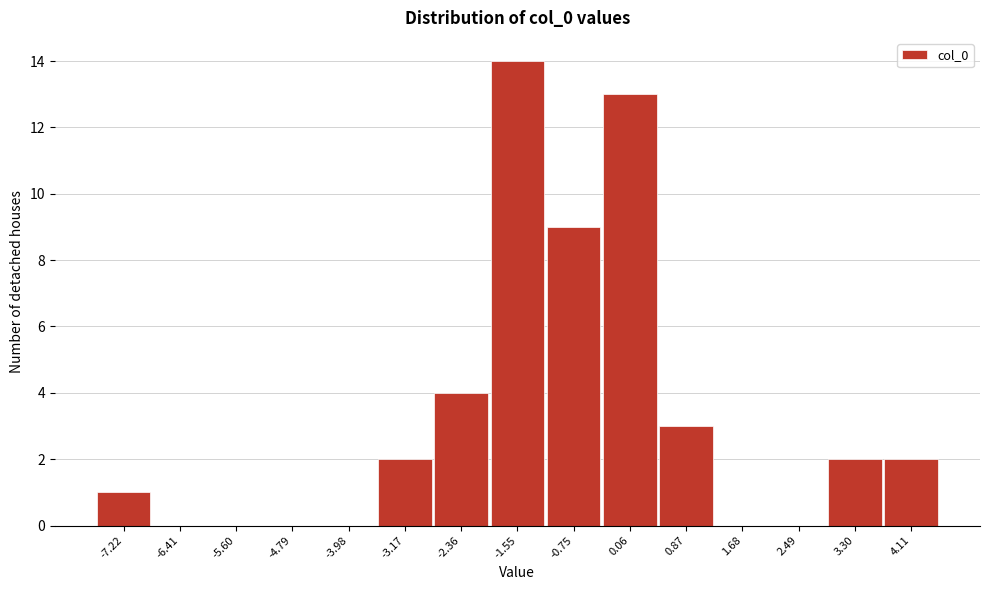

Reading left to right, extract all data points from this chart.

-7.22=1	-6.41=0	-5.60=0	-4.79=0	-3.98=0	-3.17=2	-2.36=4	-1.55=14	-0.75=9	0.06=13	0.87=3	1.68=0	2.49=0	3.30=2	4.11=2